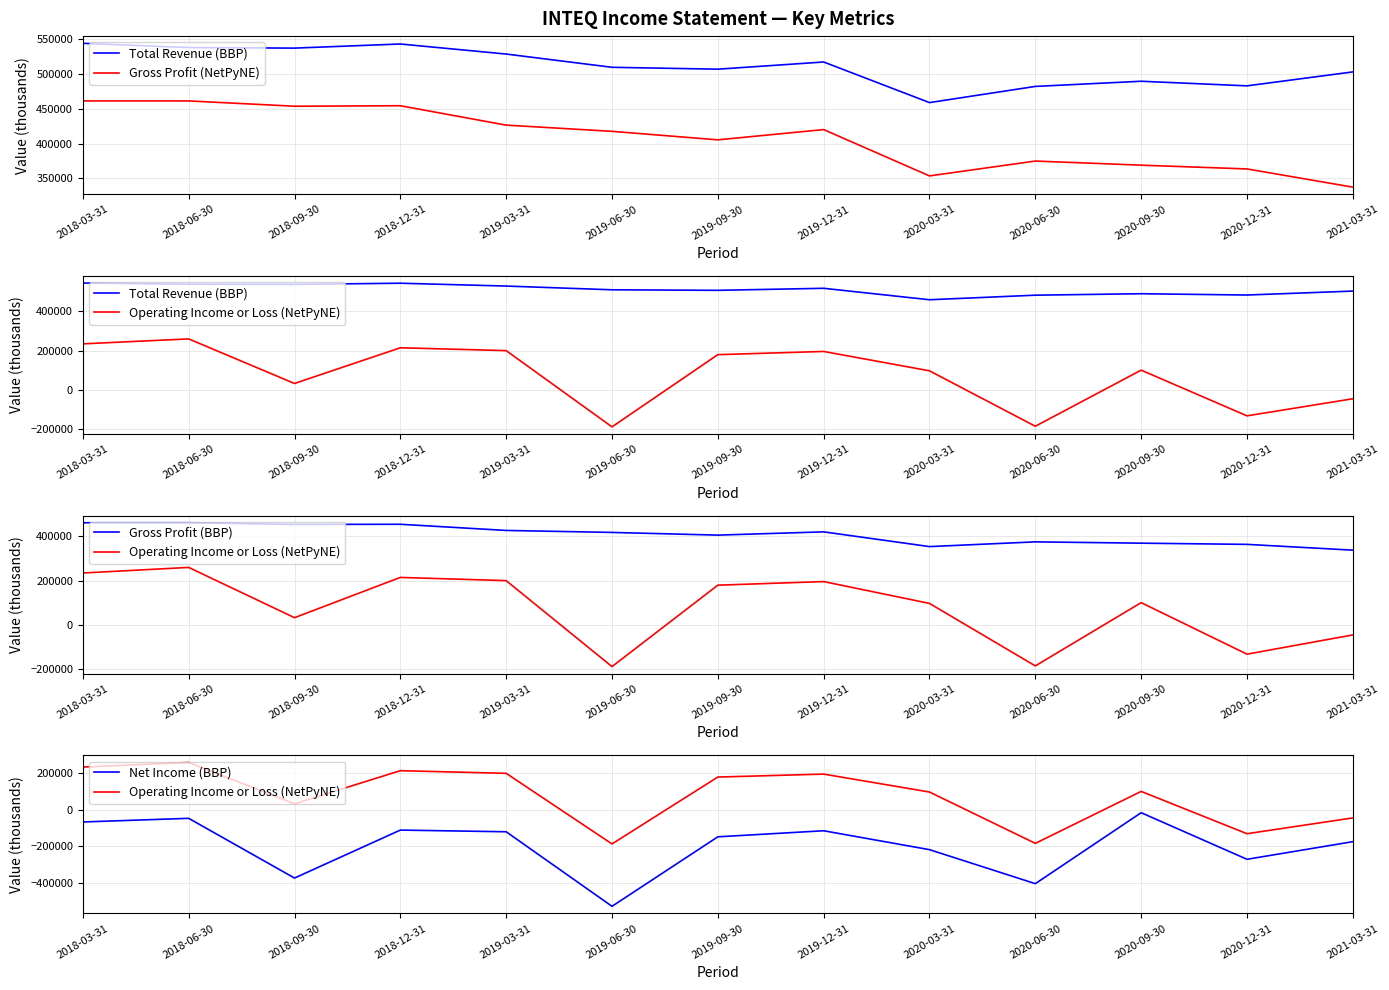

Where is the first local minimum for Operating Income or Loss (NetPyNE)?

2018-09-30